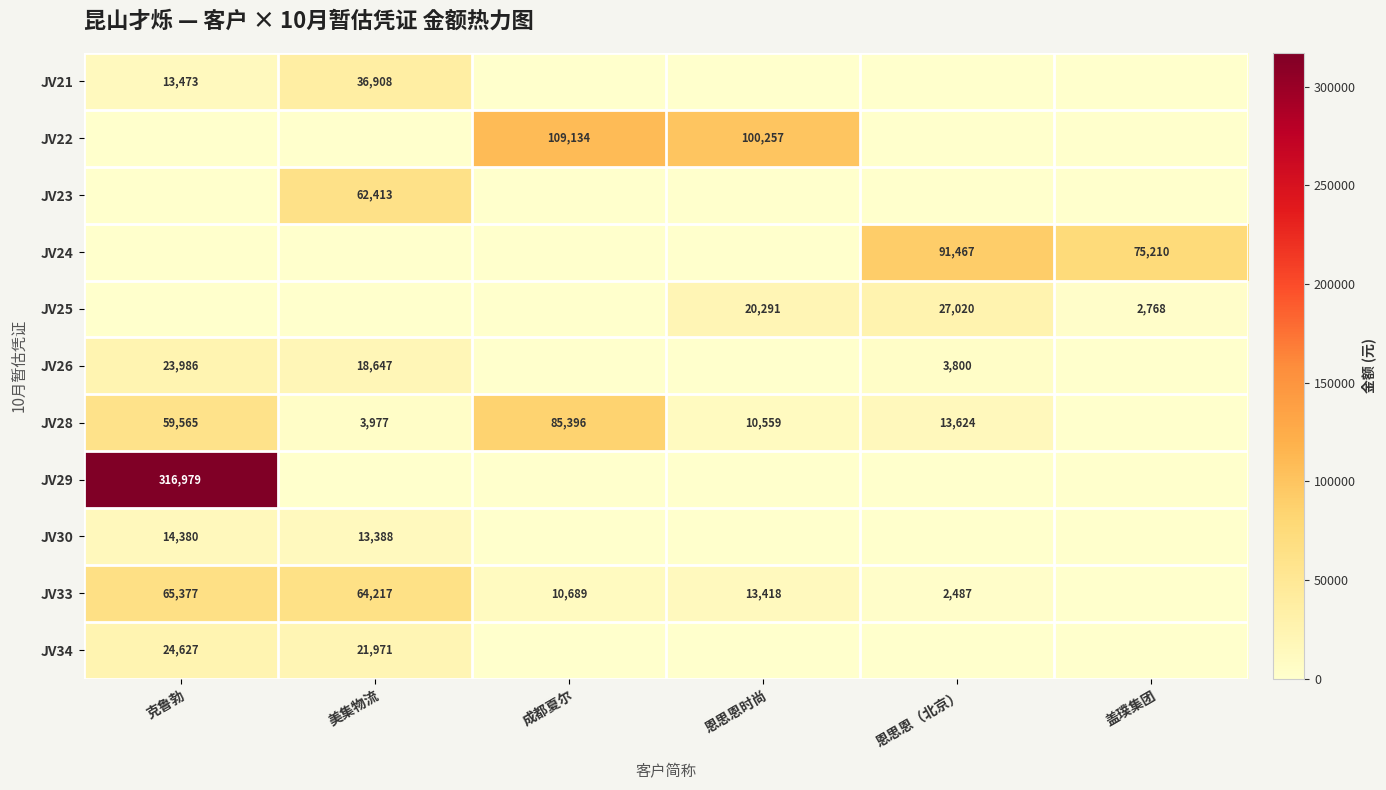

True or false: JV33 has a value of 13418 at 恩思恩时尚.

True